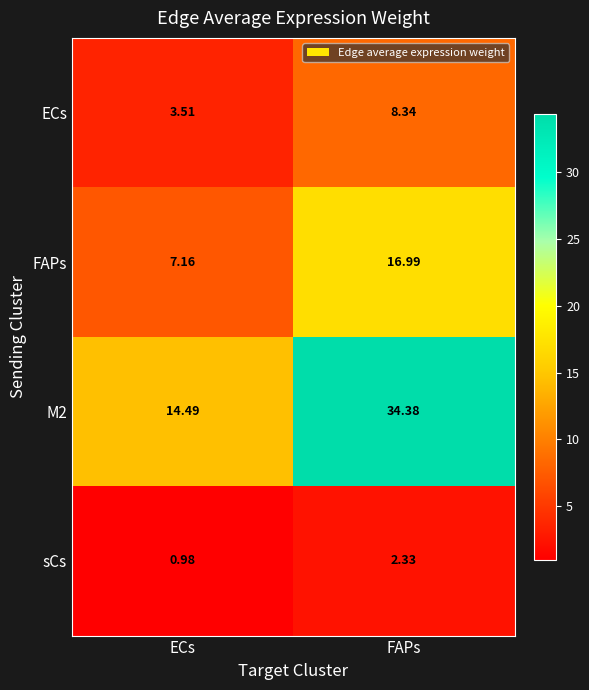

At which label does FAPs first exceed 16?

FAPs